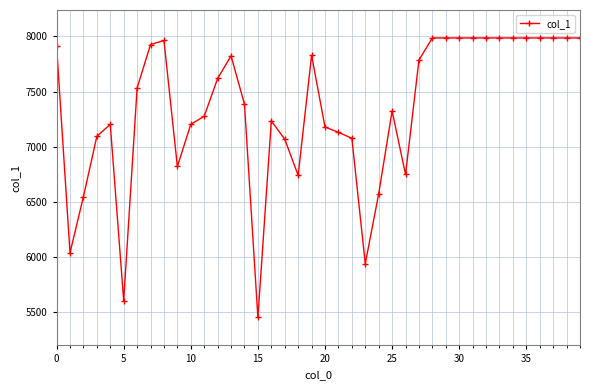

What is the greatest value displayed?

7986